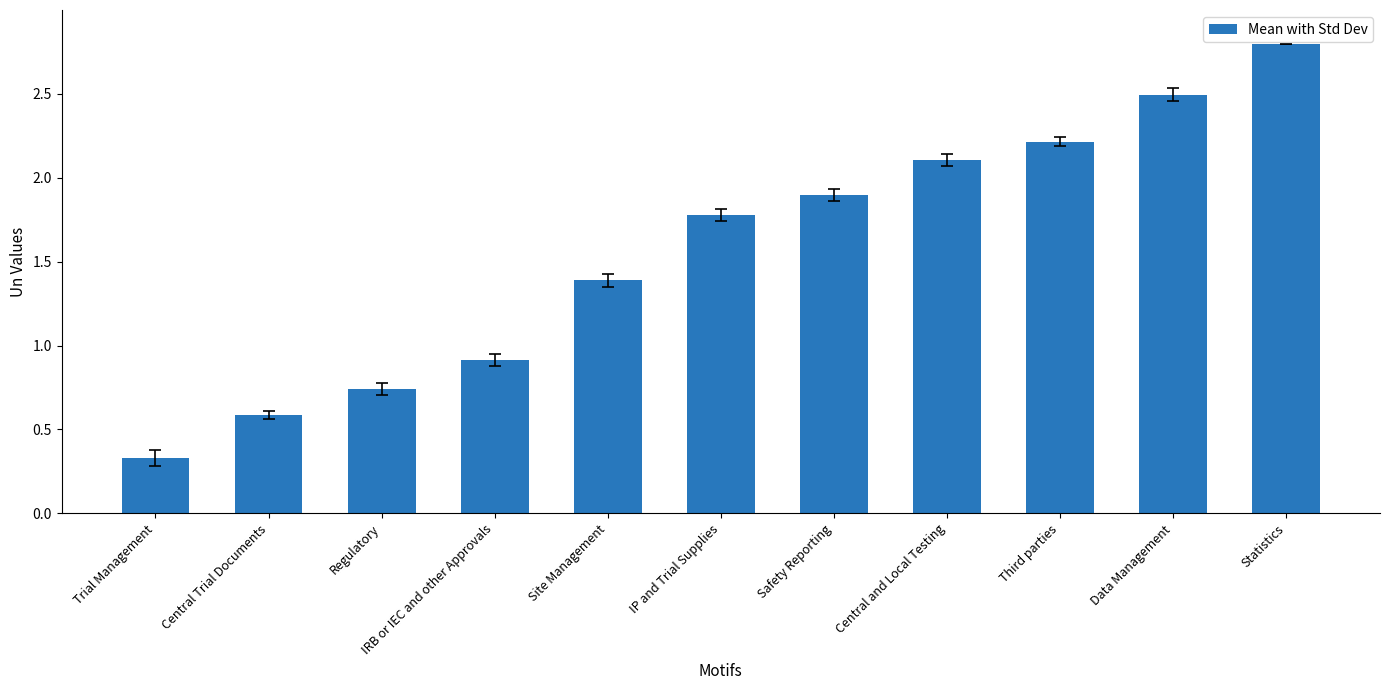

At which label is the value closest to 1?

IRB or IEC and other Approvals